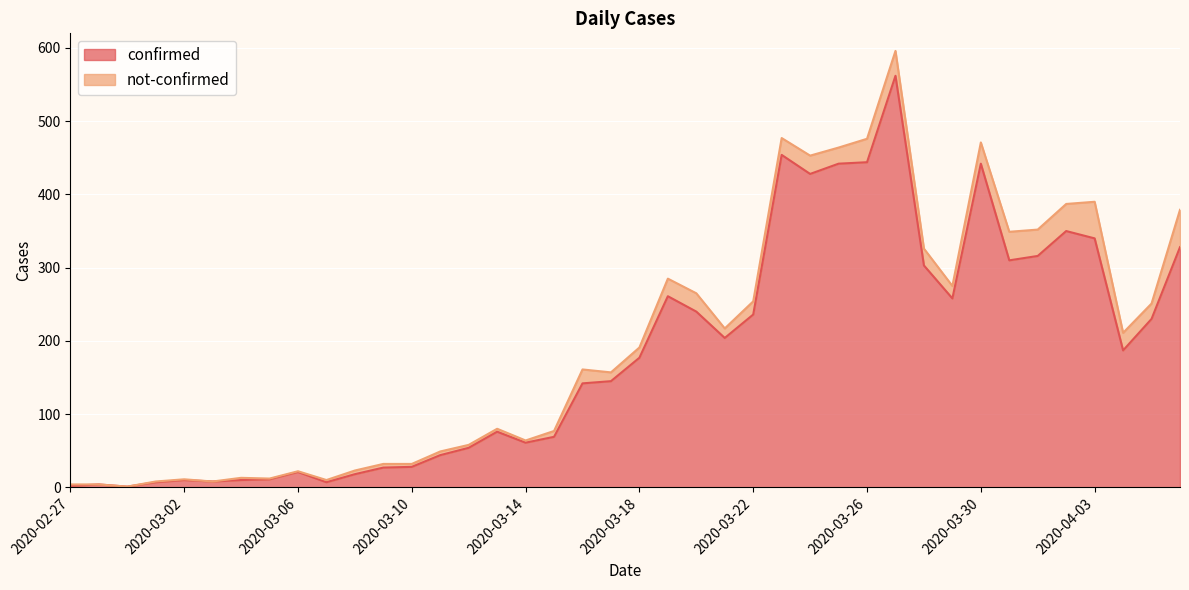

Does the chart display data point markers on the line(s)?

No